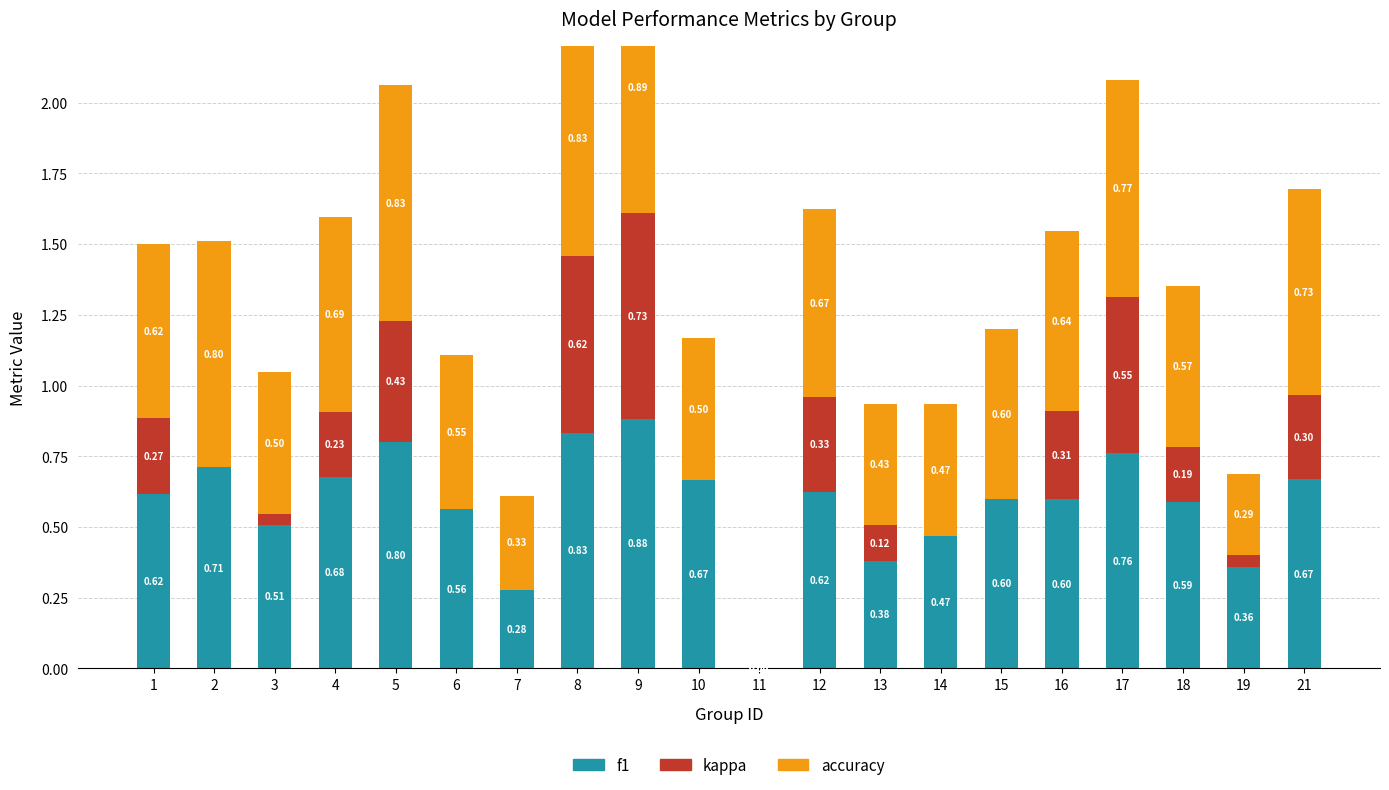

List the labels in order of f1 value, smallest first.

11, 7, 19, 13, 14, 3, 6, 18, 16, 15, 1, 12, 10, 21, 4, 2, 17, 5, 8, 9